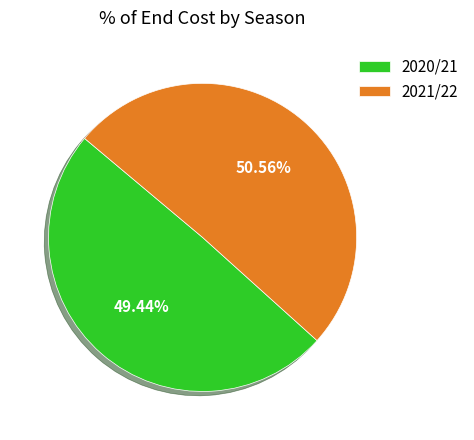

Count the number of slices in the pie.

2